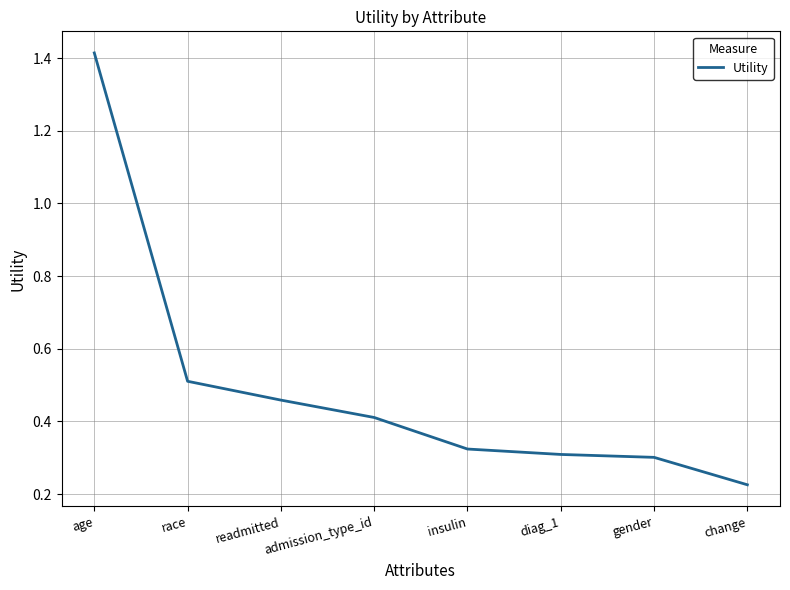

At which label is the value closest to 0?

change